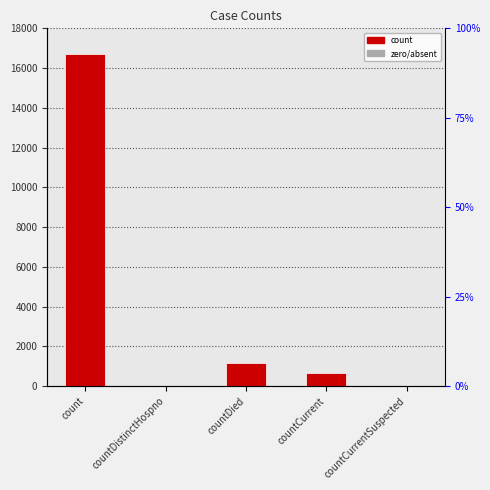

List the labels in order of value, smallest first.

countDistinctHospno, countCurrentSuspected, countCurrent, countDied, count